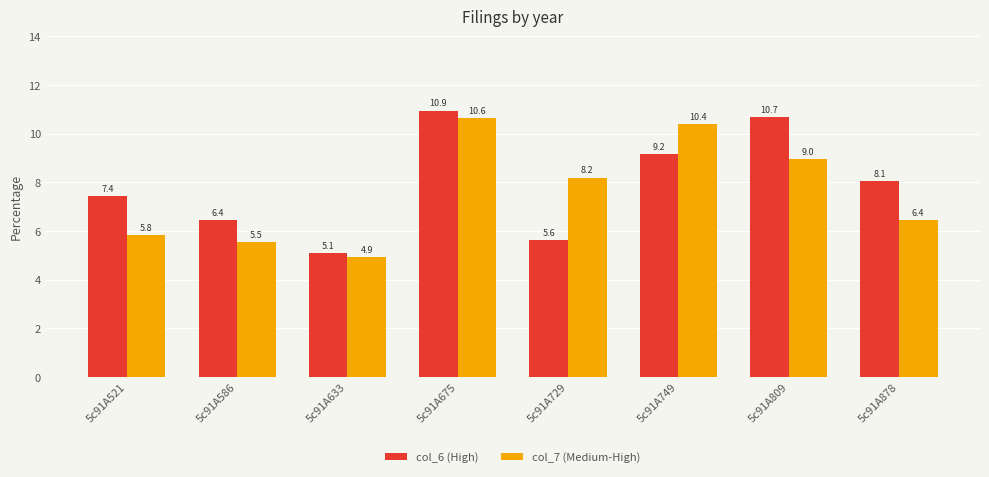

Are the bars horizontal?

No